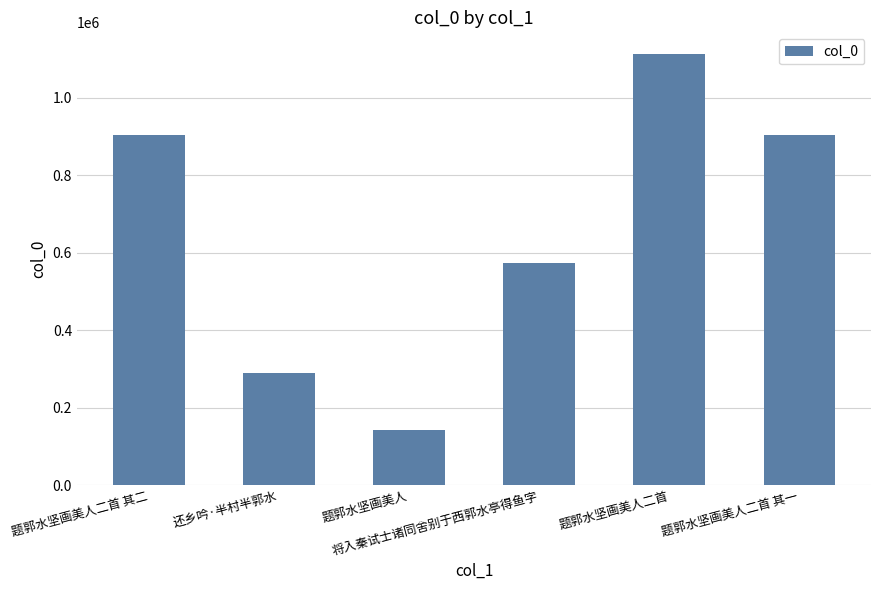

How many distinct data groups are displayed?

1